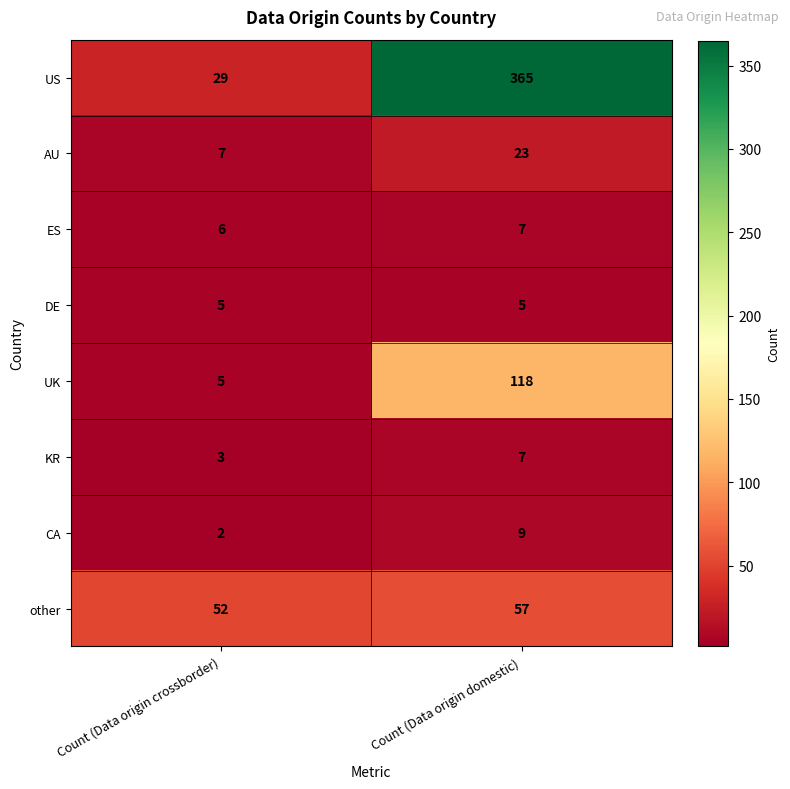

What is the difference between the maximum and minimum values in the other series?

5